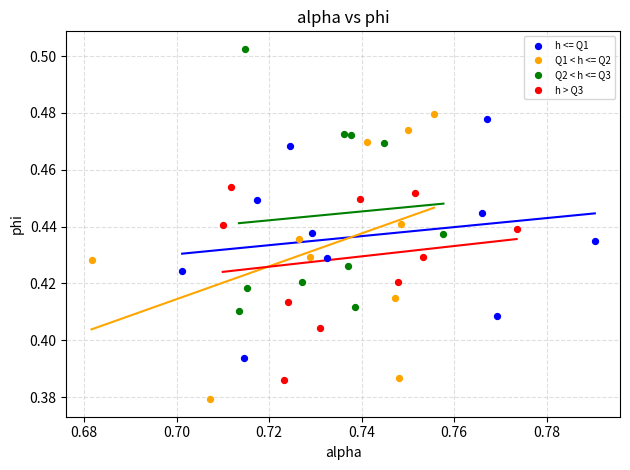

Which series reaches the minimum Y coordinate?

Q1 < h <= Q2